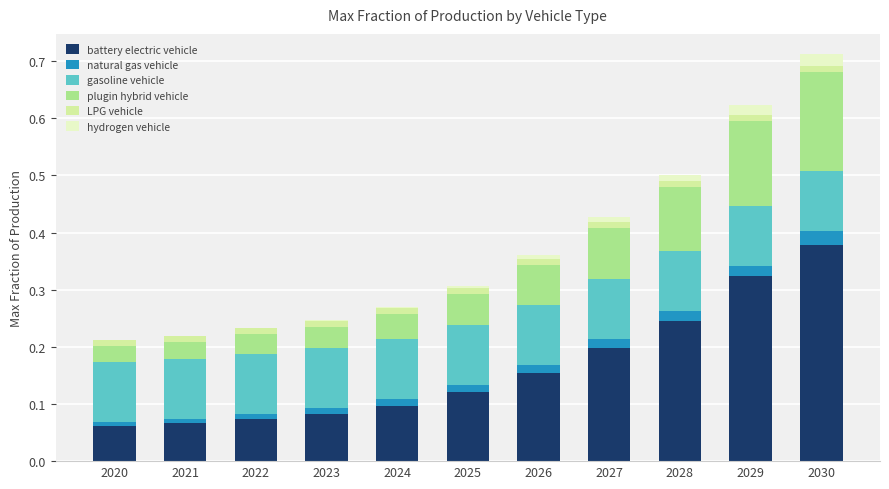

What is the sum of all hydrogen vehicle values?

0.1